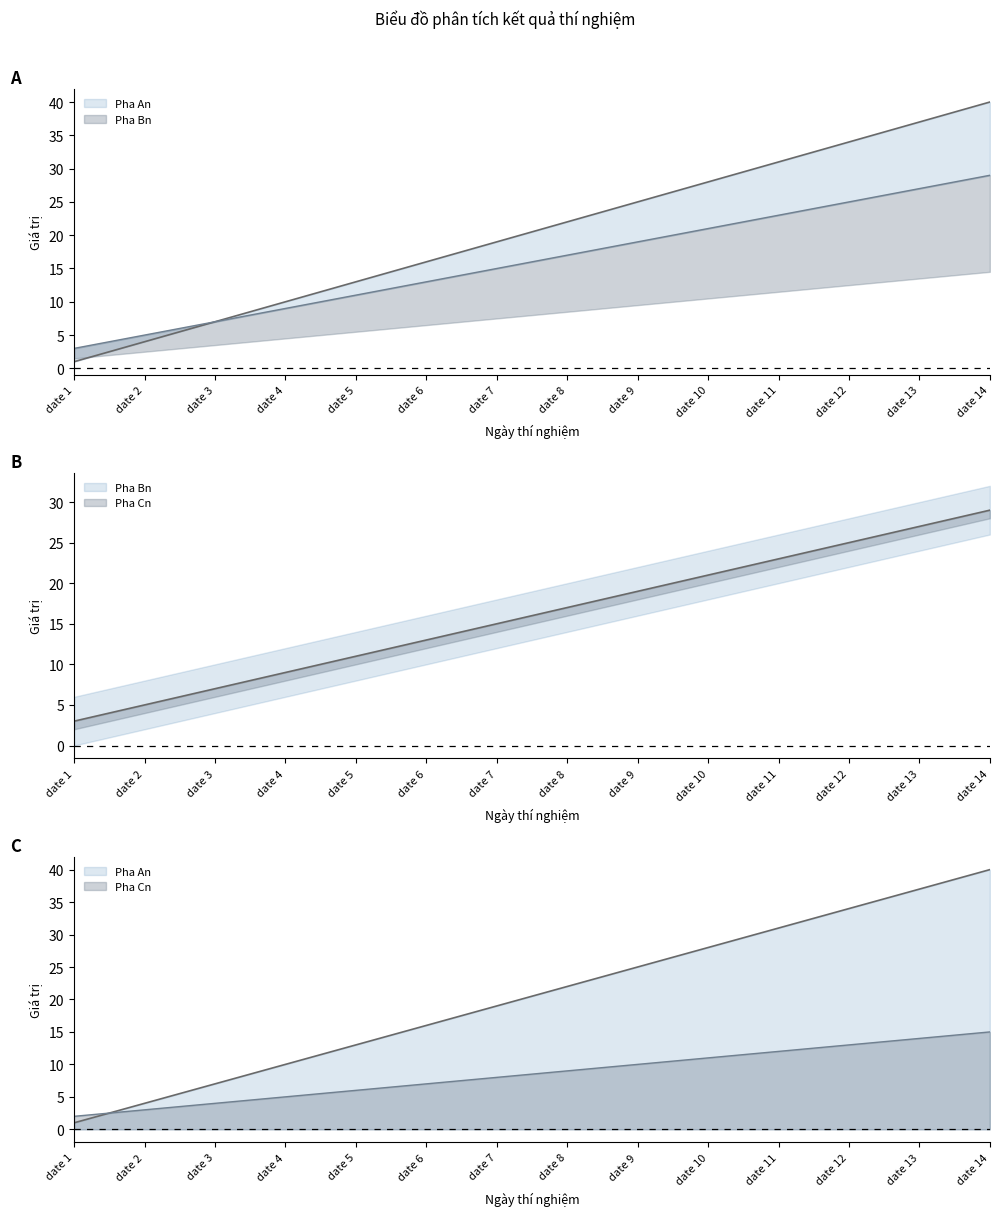

Rank the series by their maximum value, from highest to lowest.

Pha An, Pha Bn, Pha Cn